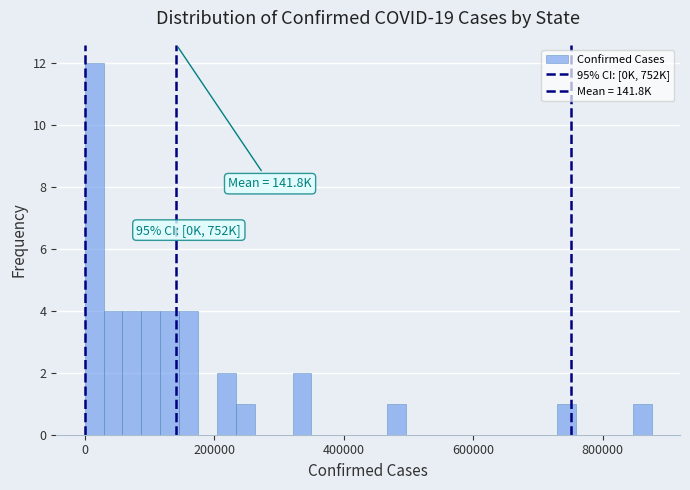

Read against the x-axis, roughly where is the centre of the tallest bar?

20000